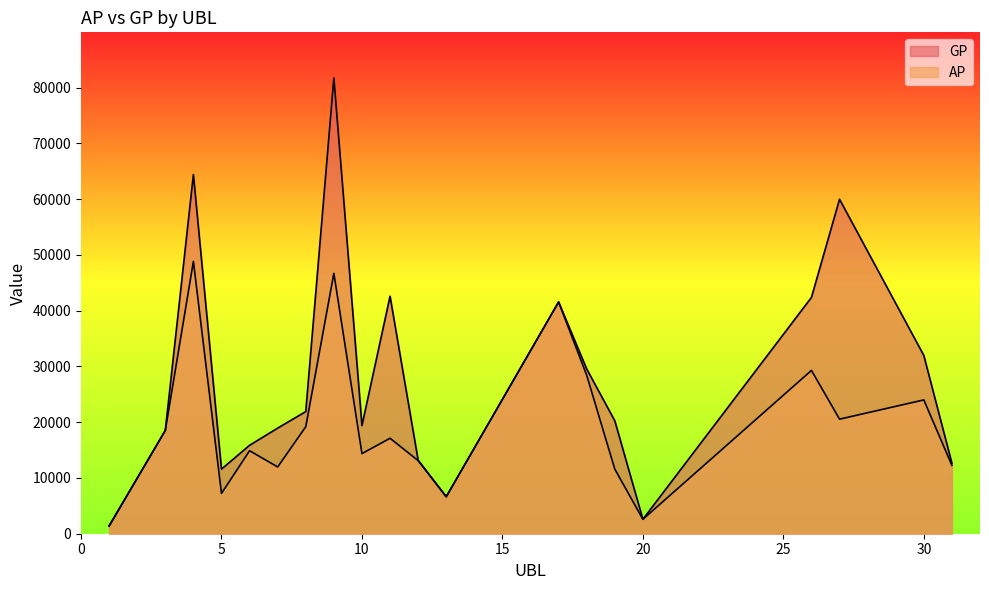

Rank the series by their maximum value, from lowest to highest.

AP, GP